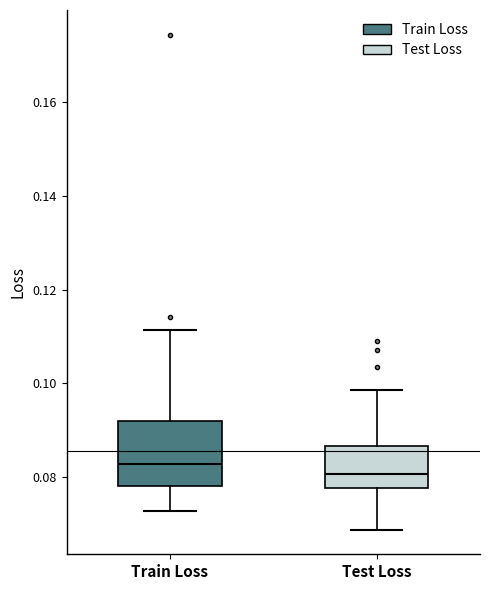

Which box is the tallest, from its lower edge to its upper edge?

Train Loss